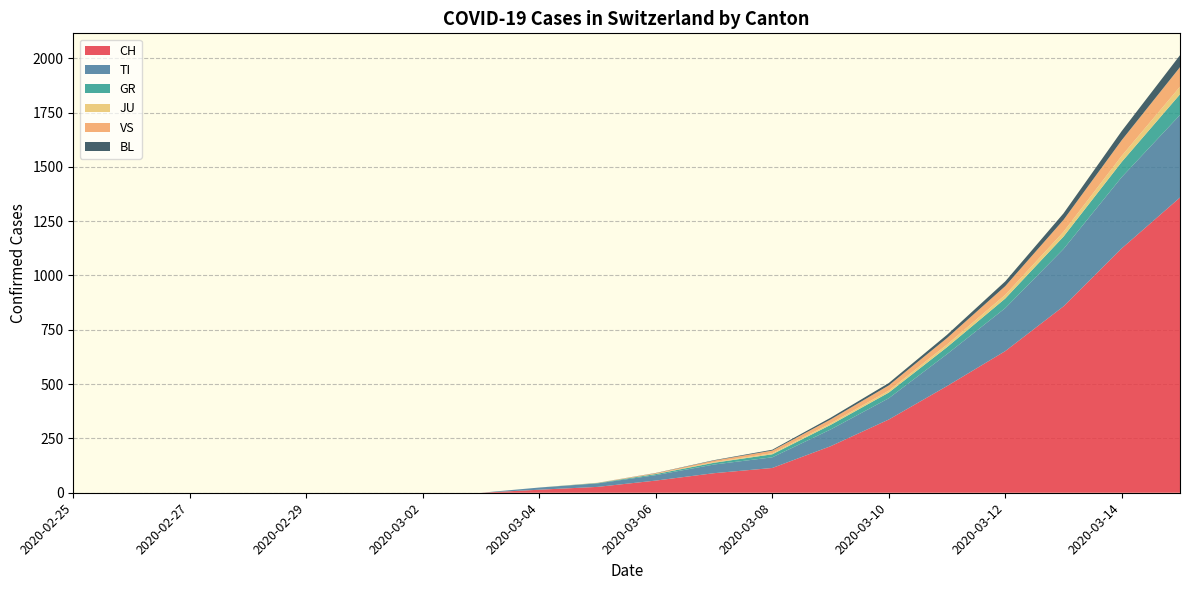

Reading left to right, what are all the values shown in this chart?

CH: 2020-02-25=0	2020-02-26=0	2020-02-27=0	2020-02-28=0	2020-02-29=0	2020-03-01=0	2020-03-02=0	2020-03-03=0	2020-03-04=14	2020-03-05=27	2020-03-06=56	2020-03-07=90	2020-03-08=114	2020-03-09=214	2020-03-10=337	2020-03-11=491	2020-03-12=652	2020-03-13=858	2020-03-14=1125	2020-03-15=1359
TI: 2020-02-25=0	2020-02-26=0	2020-02-27=0	2020-02-28=0	2020-02-29=0	2020-03-01=0	2020-03-02=0	2020-03-03=0	2020-03-04=10	2020-03-05=16	2020-03-06=25	2020-03-07=40	2020-03-08=49	2020-03-09=77	2020-03-10=98	2020-03-11=147	2020-03-12=198	2020-03-13=264	2020-03-14=328	2020-03-15=380
GR: 2020-02-25=0	2020-02-26=0	2020-02-27=0	2020-02-28=0	2020-02-29=0	2020-03-01=0	2020-03-02=0	2020-03-03=0	2020-03-04=0	2020-03-05=2	2020-03-06=5	2020-03-07=8	2020-03-08=14	2020-03-09=21	2020-03-10=26	2020-03-11=32	2020-03-12=44	2020-03-13=57	2020-03-14=70	2020-03-15=95
JU: 2020-02-25=0	2020-02-26=0	2020-02-27=0	2020-02-28=0	2020-02-29=0	2020-03-01=0	2020-03-02=0	2020-03-03=0	2020-03-04=0	2020-03-05=0	2020-03-06=1	2020-03-07=3	2020-03-08=5	2020-03-09=7	2020-03-10=9	2020-03-11=12	2020-03-12=17	2020-03-13=22	2020-03-14=28	2020-03-15=35
VS: 2020-02-25=0	2020-02-26=0	2020-02-27=0	2020-02-28=0	2020-02-29=0	2020-03-01=0	2020-03-02=0	2020-03-03=0	2020-03-04=0	2020-03-05=1	2020-03-06=3	2020-03-07=7	2020-03-08=12	2020-03-09=18	2020-03-10=24	2020-03-11=30	2020-03-12=40	2020-03-13=55	2020-03-14=72	2020-03-15=90
BL: 2020-02-25=0	2020-02-26=0	2020-02-27=0	2020-02-28=0	2020-02-29=0	2020-03-01=0	2020-03-02=0	2020-03-03=0	2020-03-04=0	2020-03-05=0	2020-03-06=1	2020-03-07=2	2020-03-08=4	2020-03-09=8	2020-03-10=11	2020-03-11=15	2020-03-12=22	2020-03-13=30	2020-03-14=42	2020-03-15=55